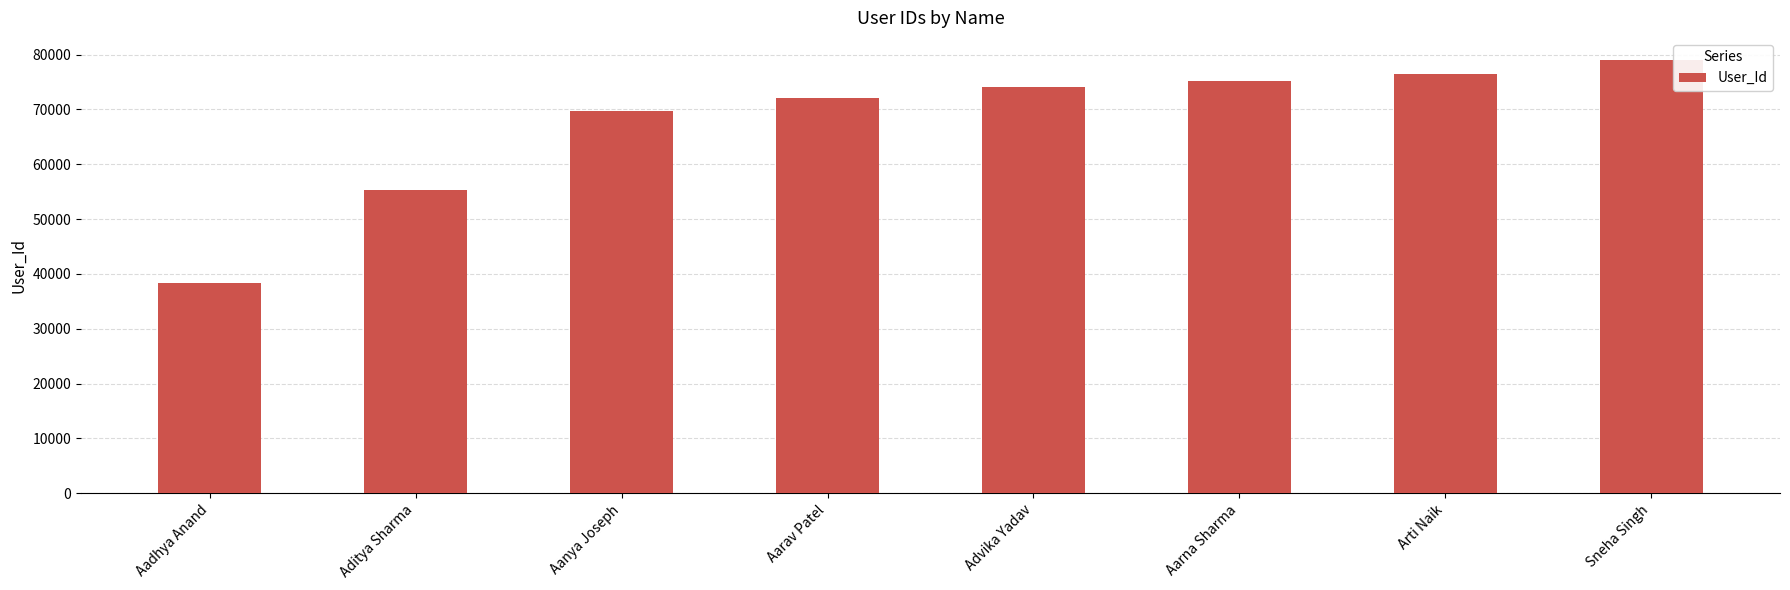

Is it true that the value at Sneha Singh is 112765?

False